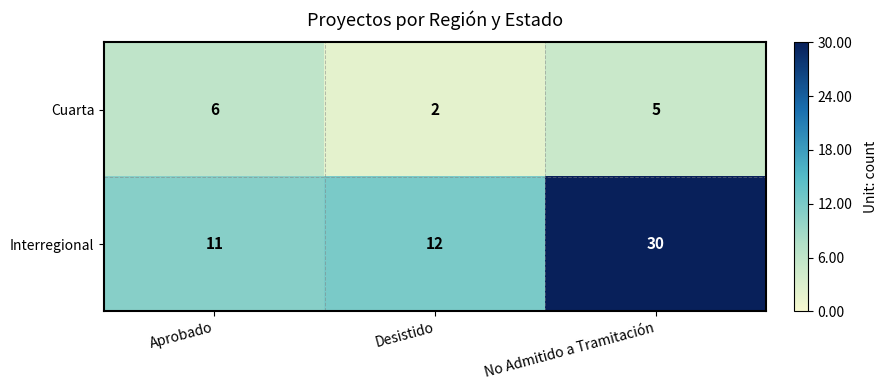

What is the difference between the second highest and minimum values in the Cuarta series?

3